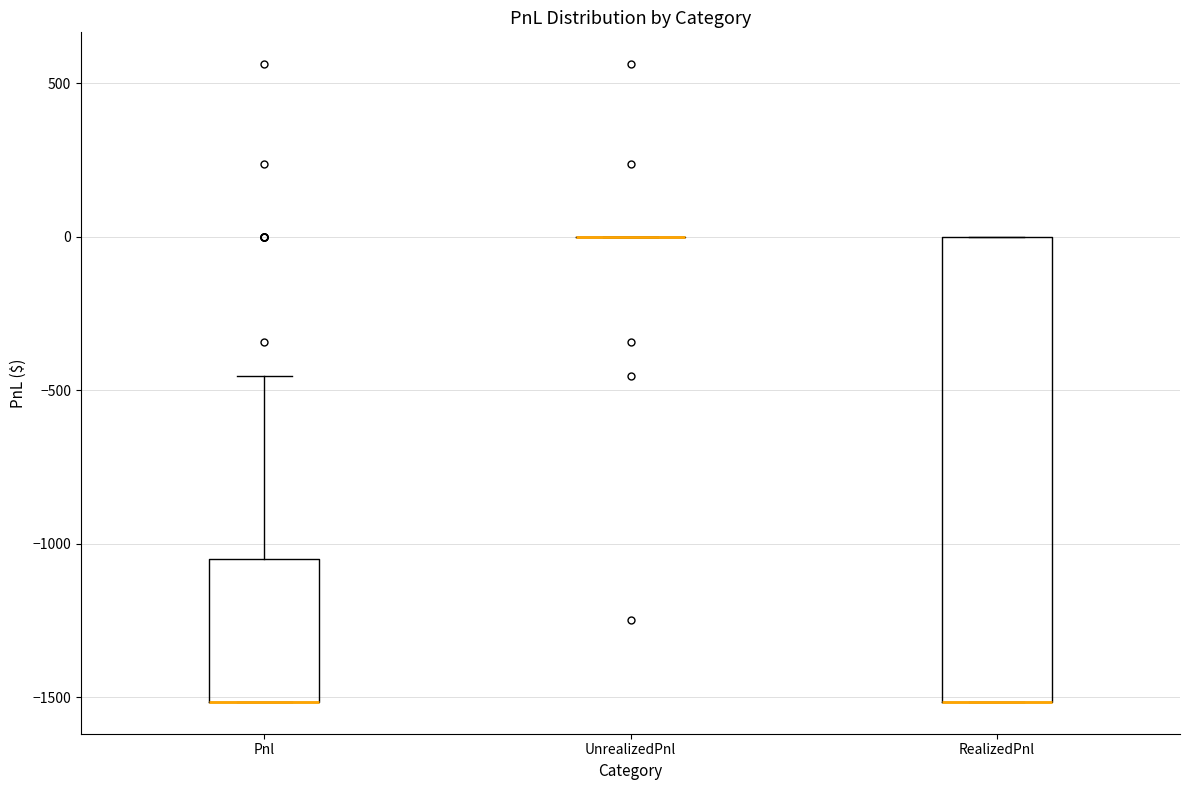

Reading left to right, transcribe this box plot: for each box, give where its median line is, the range the box spans, and where its two whiskers end, as read against the y-axis. The values are not printed on the chart, so give them approximately, as read against the axis.

Pnl: median -1500 (drawn on the box's lower edge), box -1500 to -1050, whiskers -1500 to -450
UnrealizedPnl: box collapsed to a line at 0, whiskers 0 to 0
RealizedPnl: median -1500 (drawn on the box's lower edge), box -1500 to 0, whiskers -1500 to 0